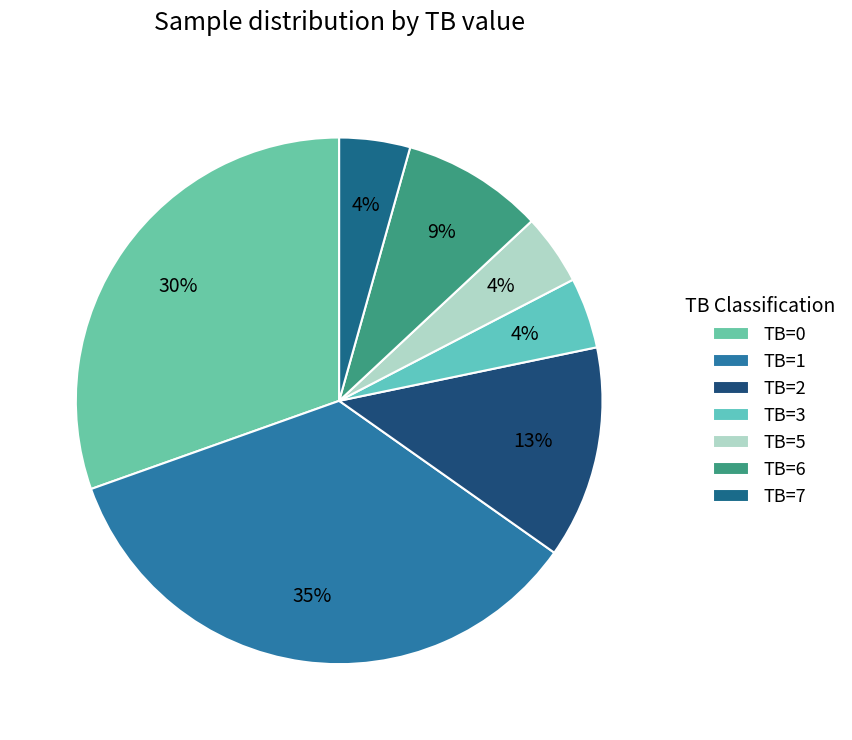

Is there any slice that represents more than half of the pie?

No